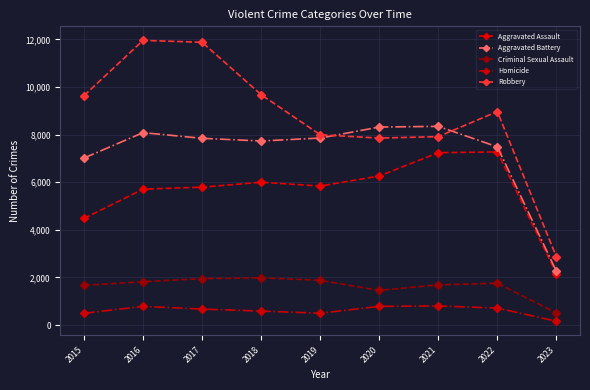

What is the value of the Aggravated Assault point at the 4th from the left?

6001